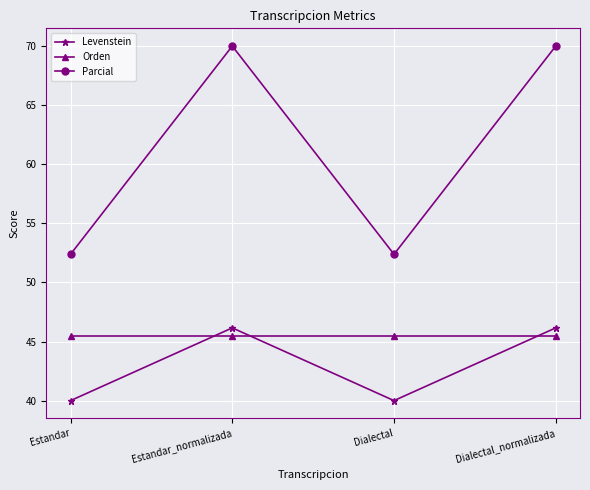

Which series has the largest total across all categories?

Parcial